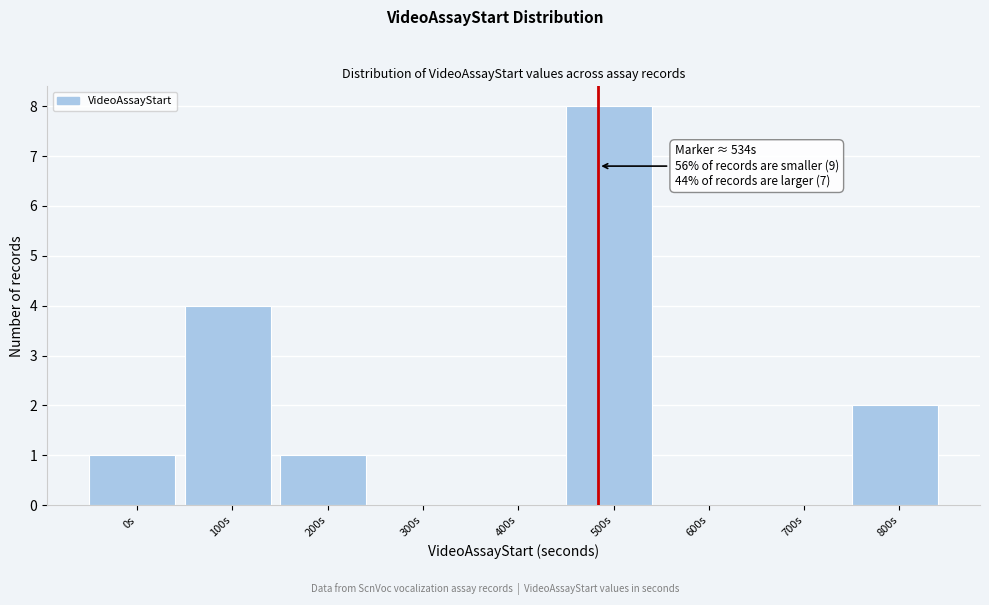

Reading left to right, list all the values displayed in this chart.

0s=1	100s=4	200s=1	300s=0	400s=0	500s=8	600s=0	700s=0	800s=2